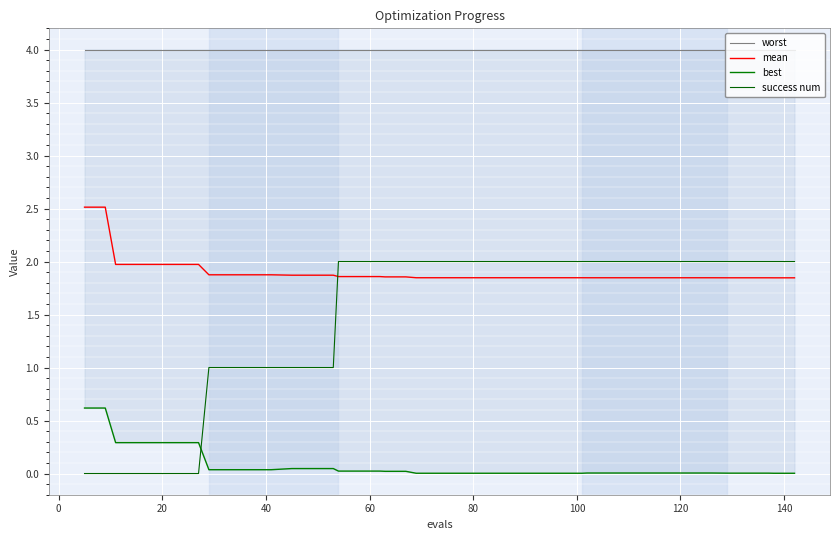

True or false: mean and success num intersect in this chart.

True